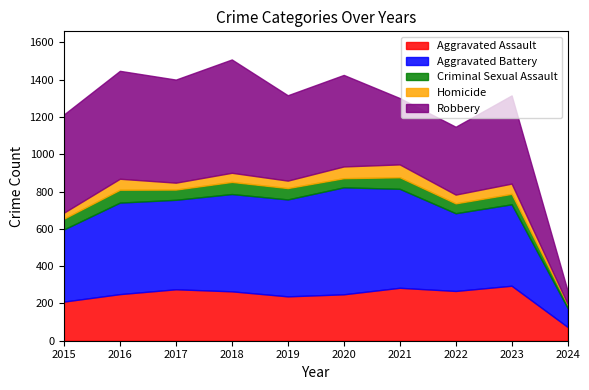

List the labels in order of Criminal Sexual Assault value, largest first.

2016, 2018, 2021, 2019, 2015, 2023, 2017, 2022, 2020, 2024